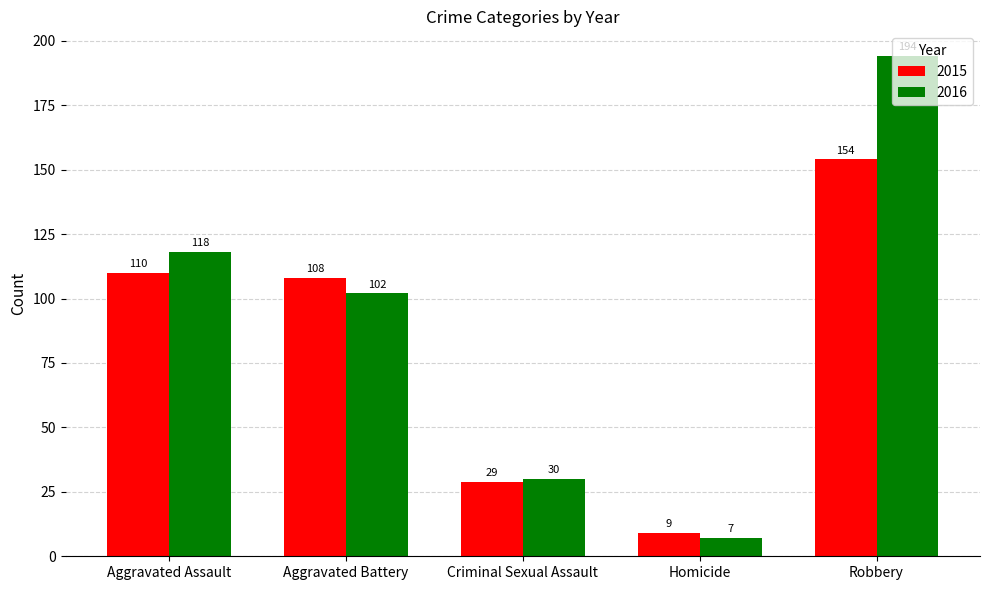

How many data points in 2015 are less than 108?

2